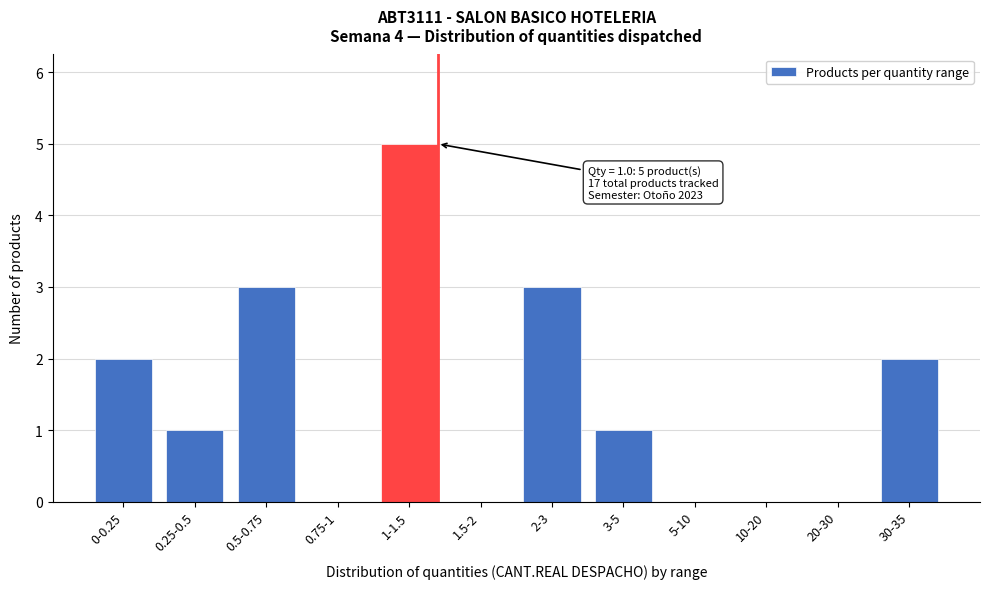

Reading right to left, what are all the values shown in this chart?

30-35=2	20-30=0	10-20=0	5-10=0	3-5=1	2-3=3	1.5-2=0	1-1.5=5	0.75-1=0	0.5-0.75=3	0.25-0.5=1	0-0.25=2